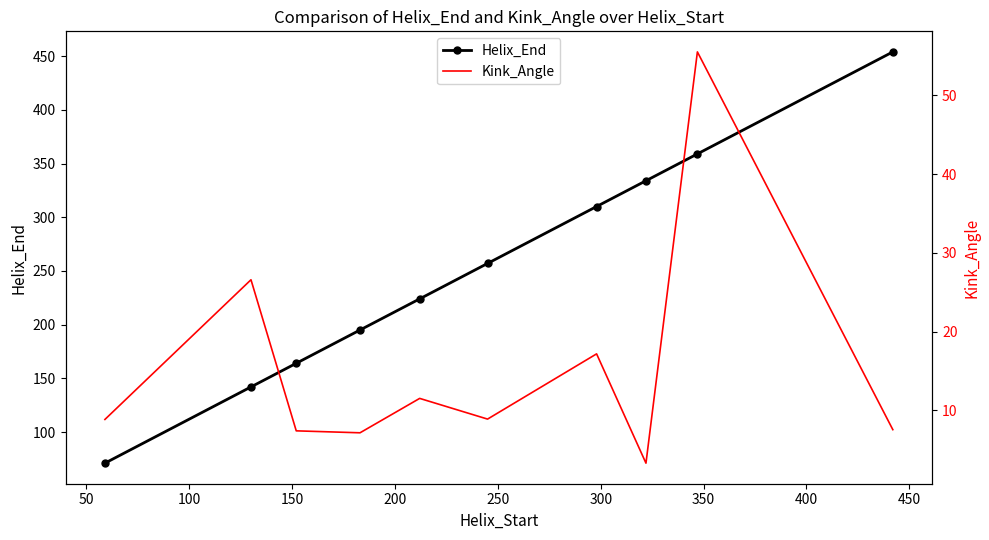

At how many categories does at least one series exceed 77?

9